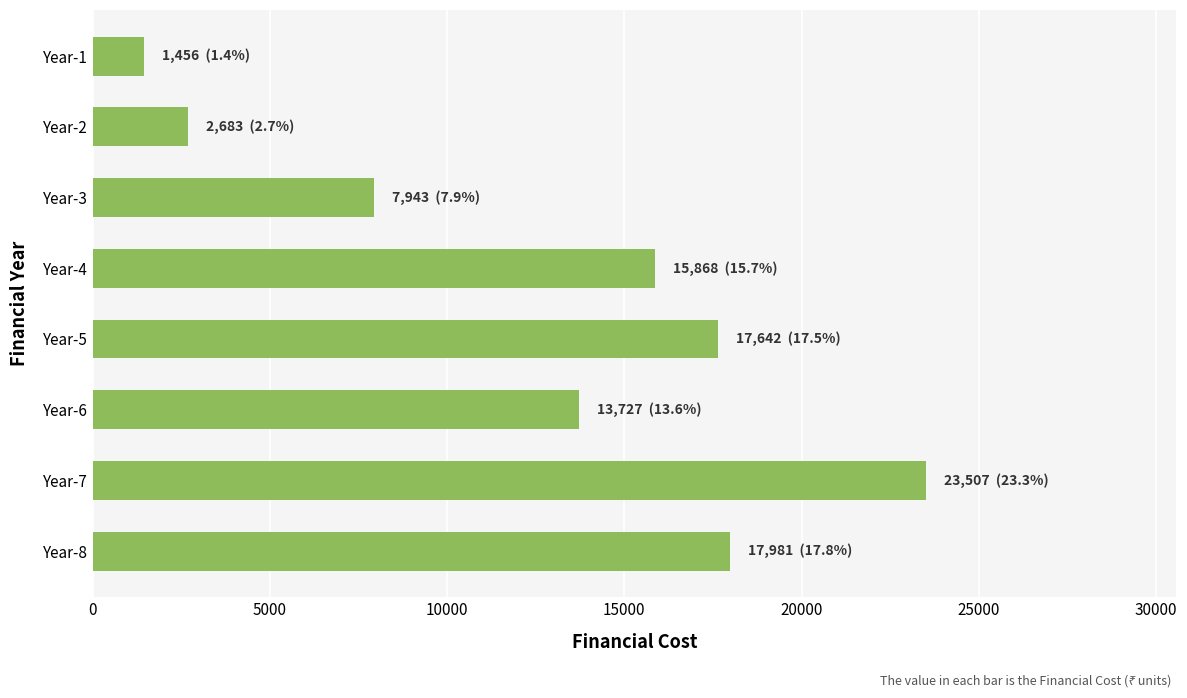

Are the bars grouped side by side (vs. stacked)?

No